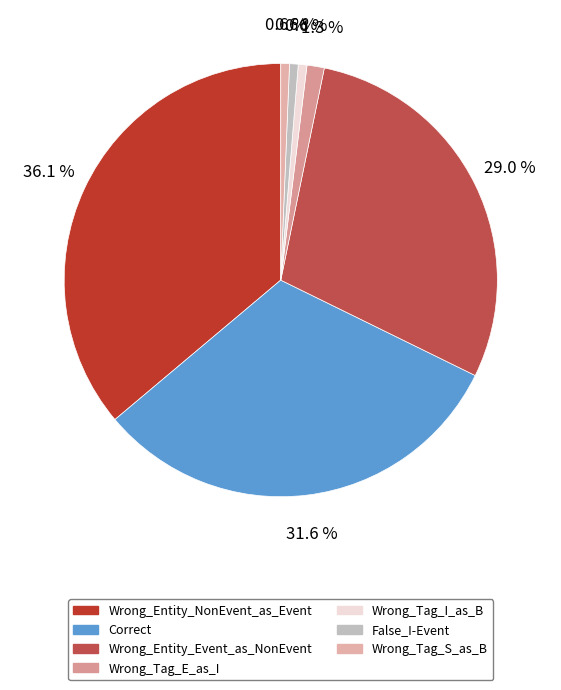

To the nearest percent, what percentage of the pie is Wrong_Entity_NonEvent_as_Event?

36%